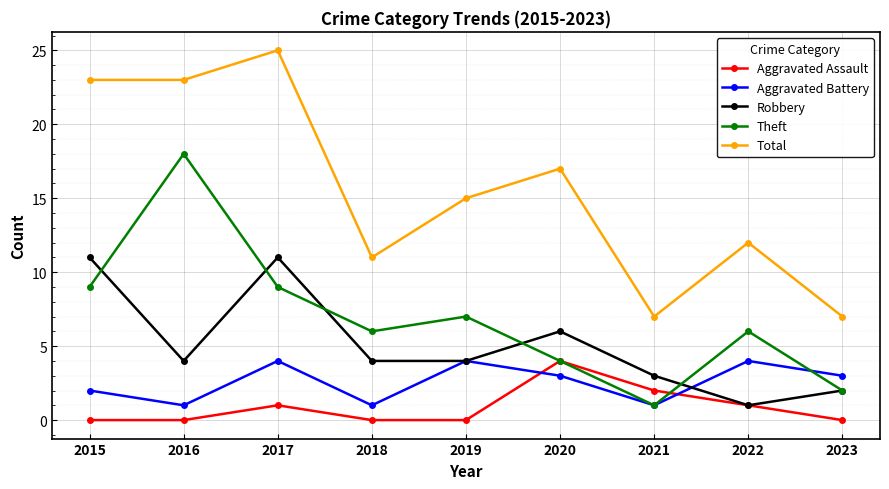

At which label is Aggravated Assault closest to 2?

2021